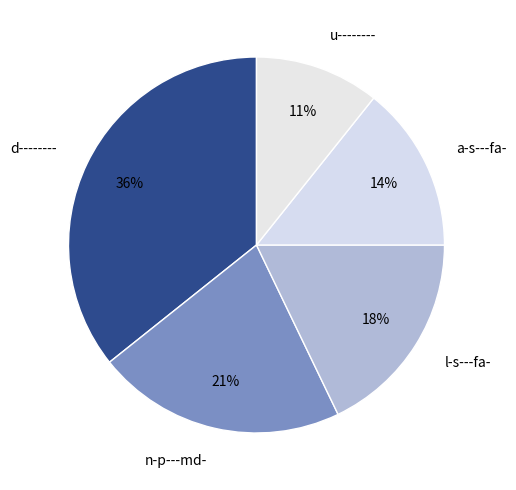

To the nearest percent, what is the difference between the u-------- and l-s---fa- slice percentages?

7%